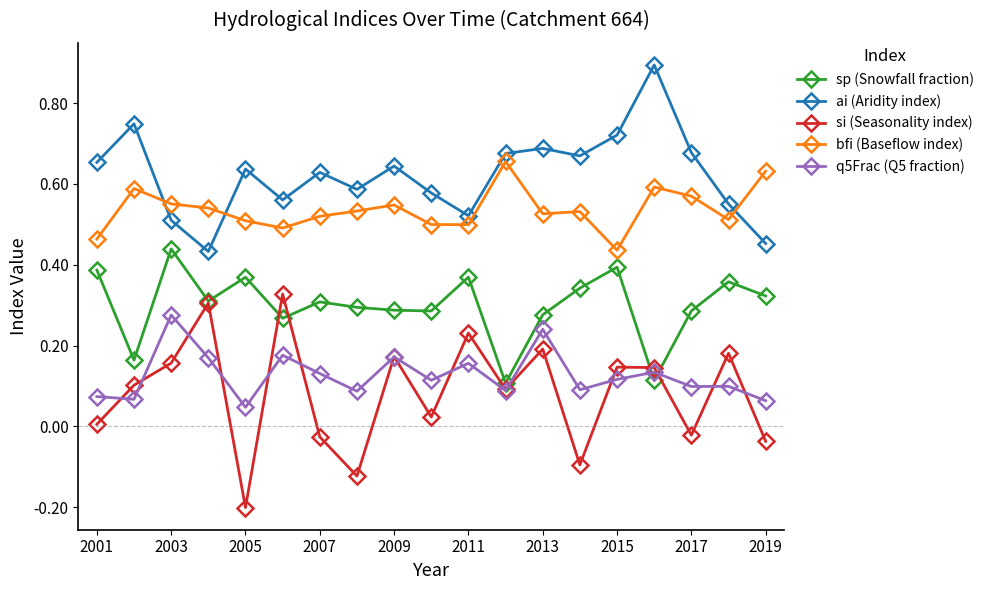

How many interior local valleys does the si (Seasonality index) series have?

6